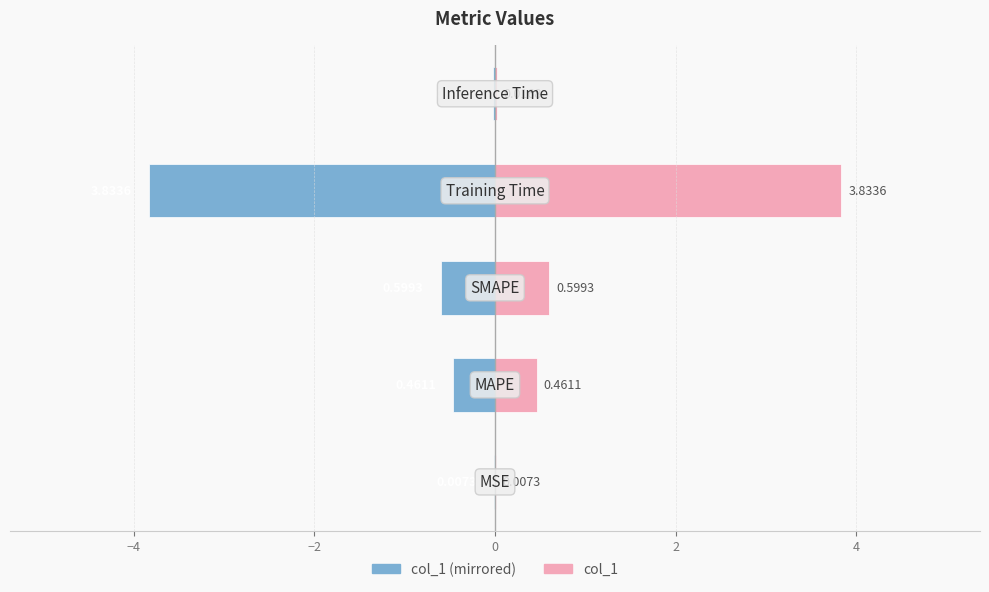

Reading right to left, transcribe all the data shown in this chart.

col_1 (left): 2=-0.0	0=-3.8	−2=-0.6	−4=-0.5	−6=-0.0
col_1 (right): 2=0.0	0=3.8	−2=0.6	−4=0.5	−6=0.0